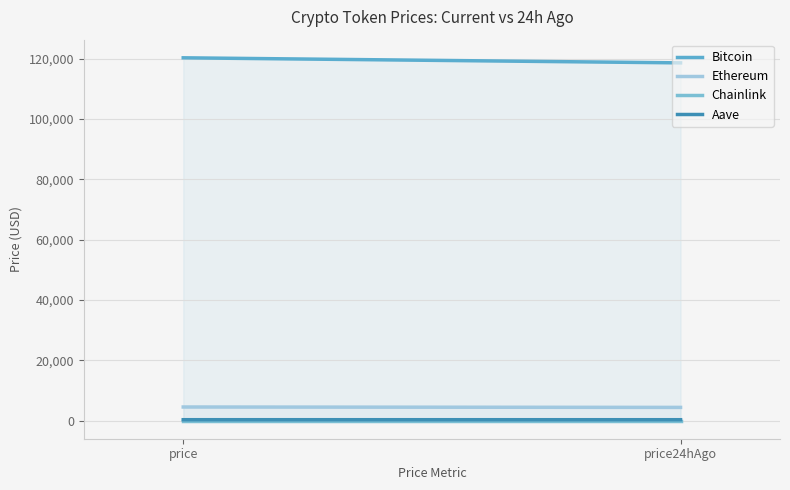

At which category does the chart reach its minimum across all series?

price